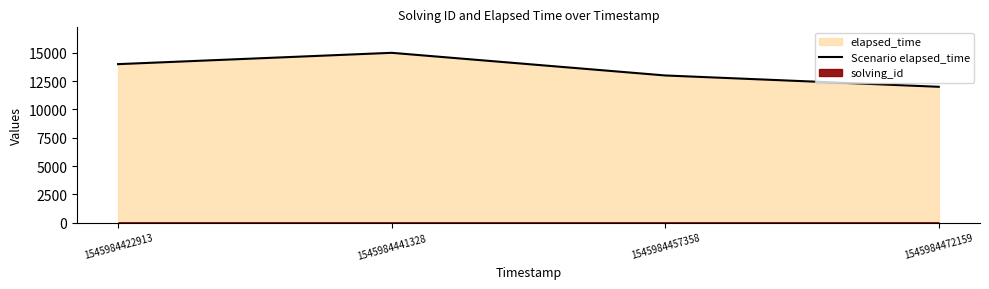

What is the sum of the values at 1545984472159 and 1545984422913?

26000